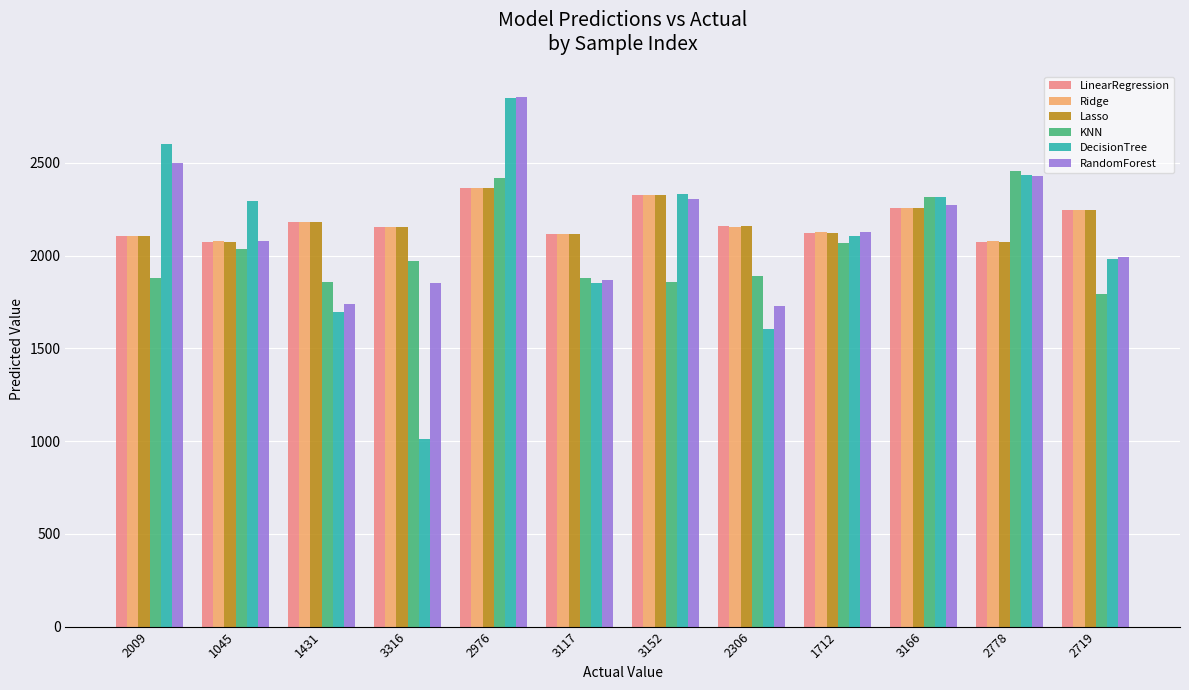

At which category is the sum across all series the highest?

2976